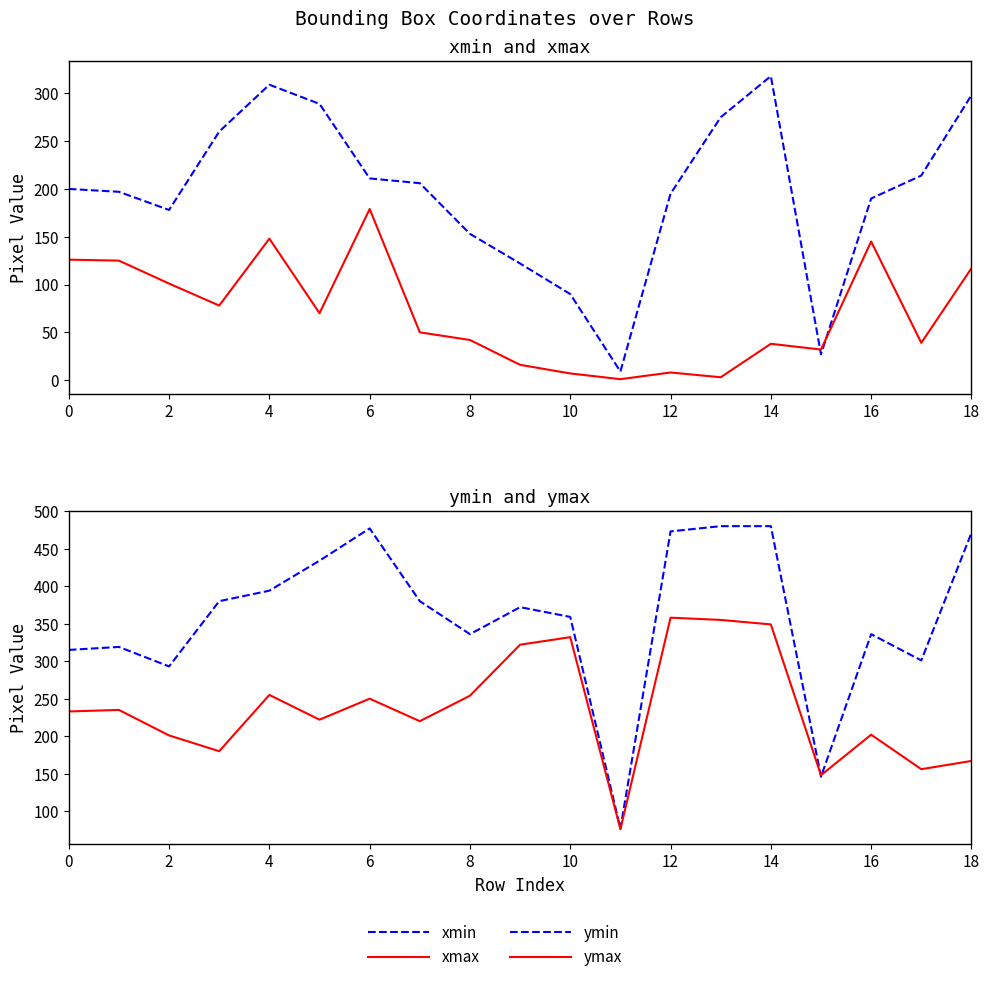

What is the sum of the ymin values at 15 and 4?

439